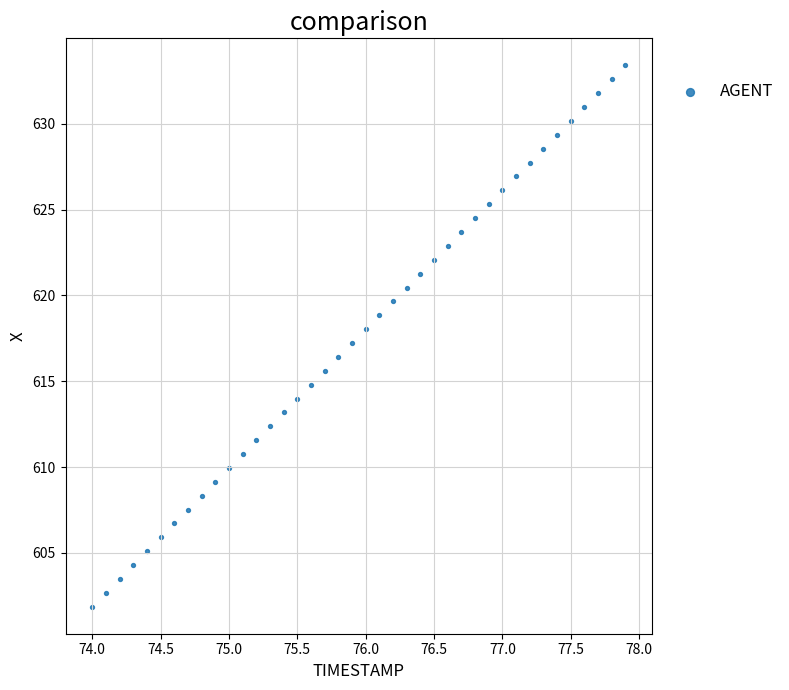

What is the range of X values (max minus min)?

3.9